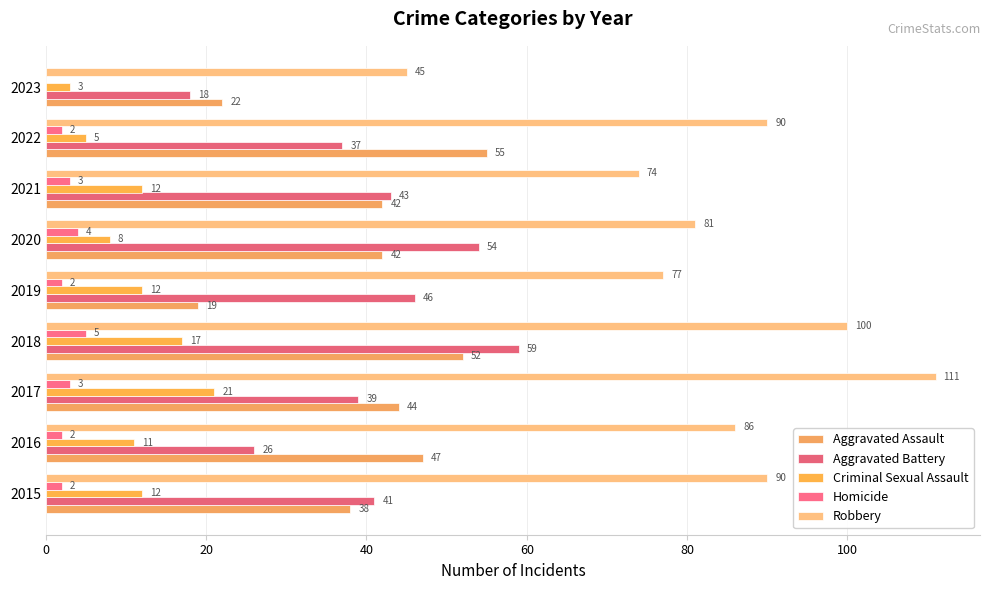

Count the number of data series in this chart.

5